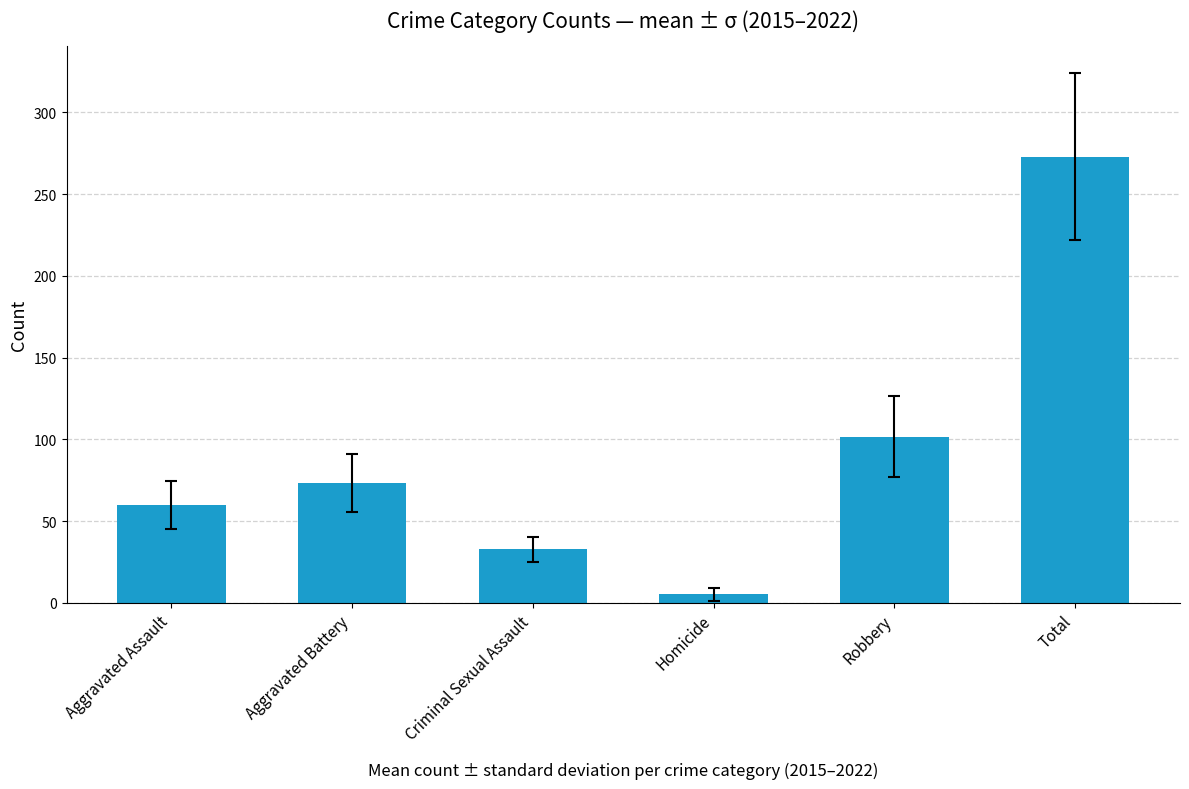

What is the label of the 6th bar from the right?

Aggravated Assault